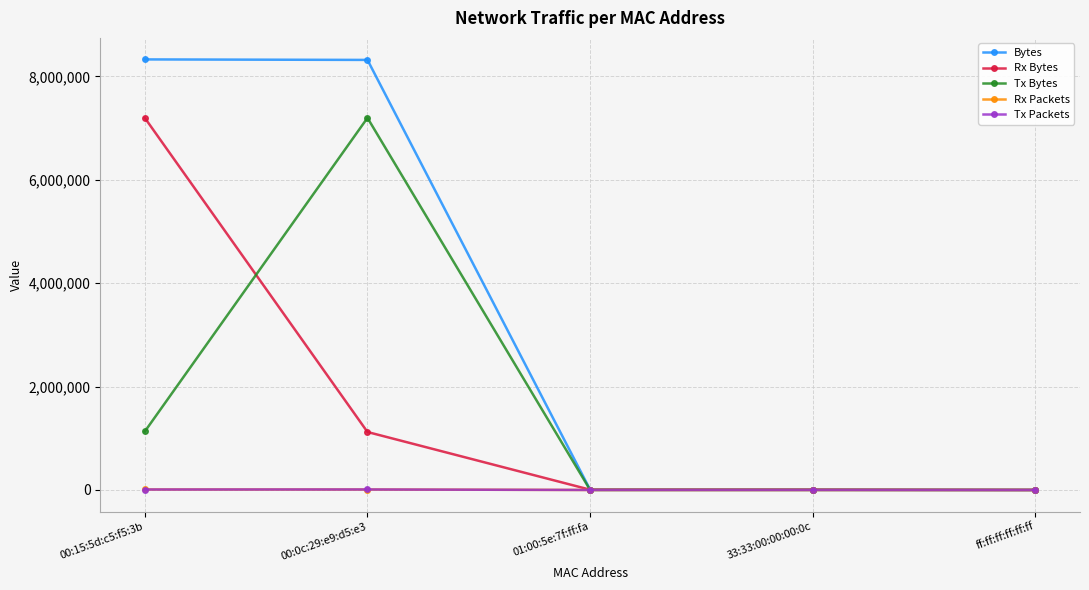

At which category does Tx Bytes reach its first local peak?

00:0c:29:e9:d5:e3